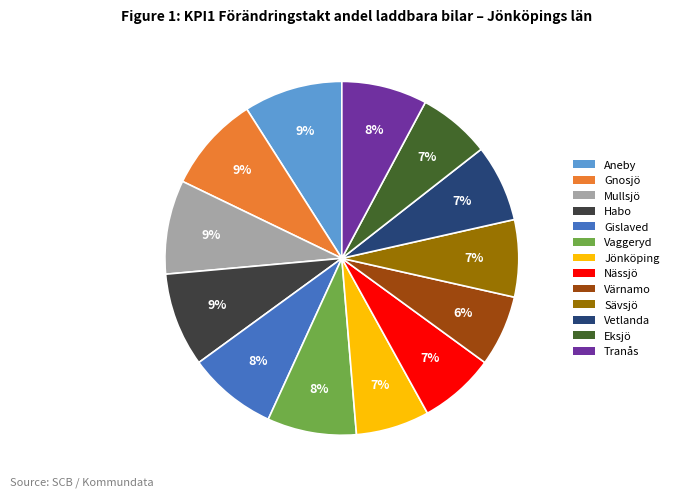

Between Värnamo and Aneby, which is larger?

Aneby